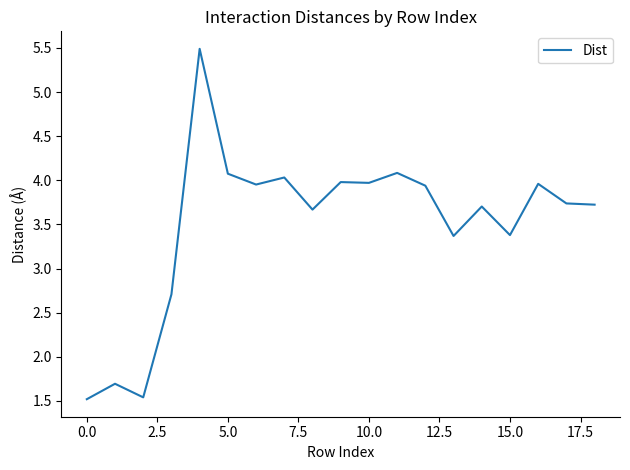

What is the greatest value displayed?

5.5